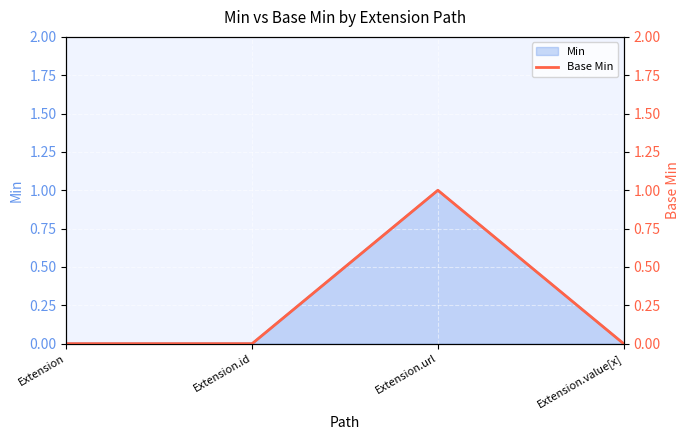

Reading left to right, extract all data points from this chart.

Extension=0	Extension.id=0	Extension.url=1	Extension.value[x]=0